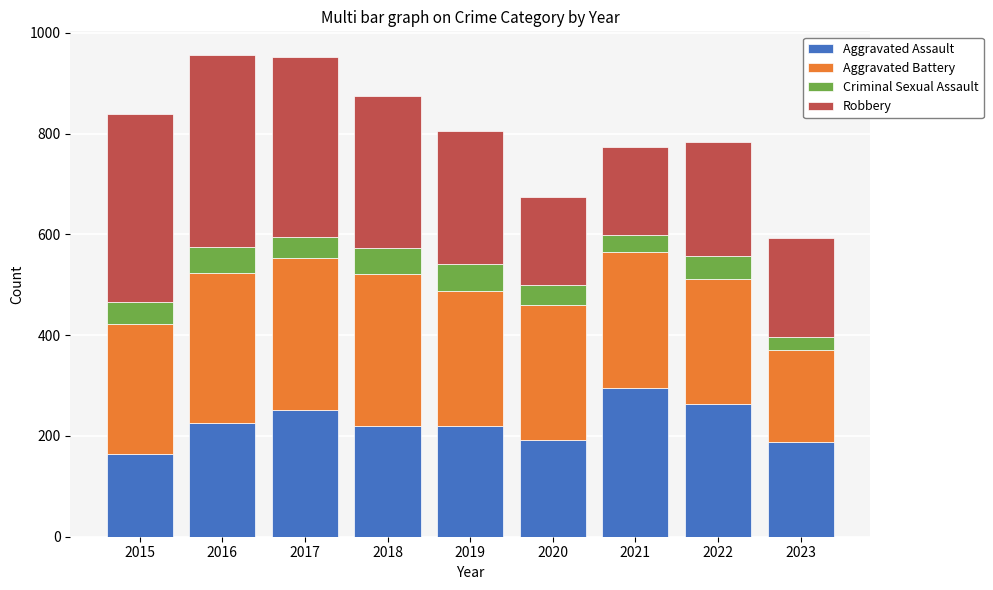

What is the average value of the Aggravated Assault series?

224